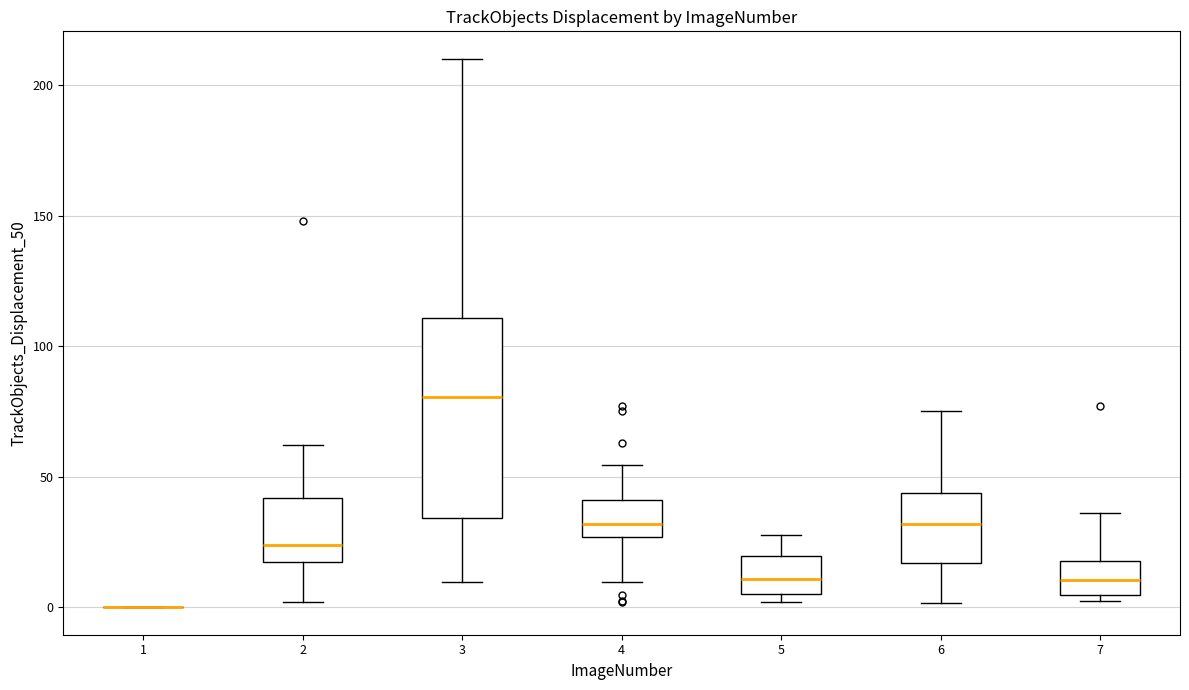

Where does the median line of the box at x = 7 sit on the y-axis? The values are not printed on the chart, so give them approximately, as read against the axis.

10